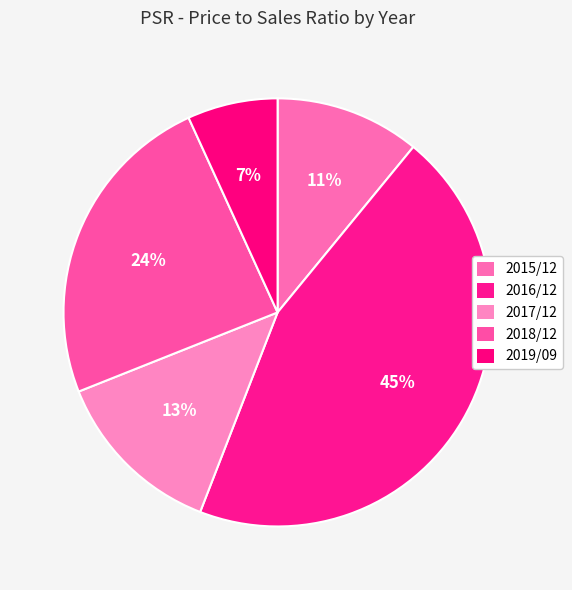

How many slices are in this pie chart?

5